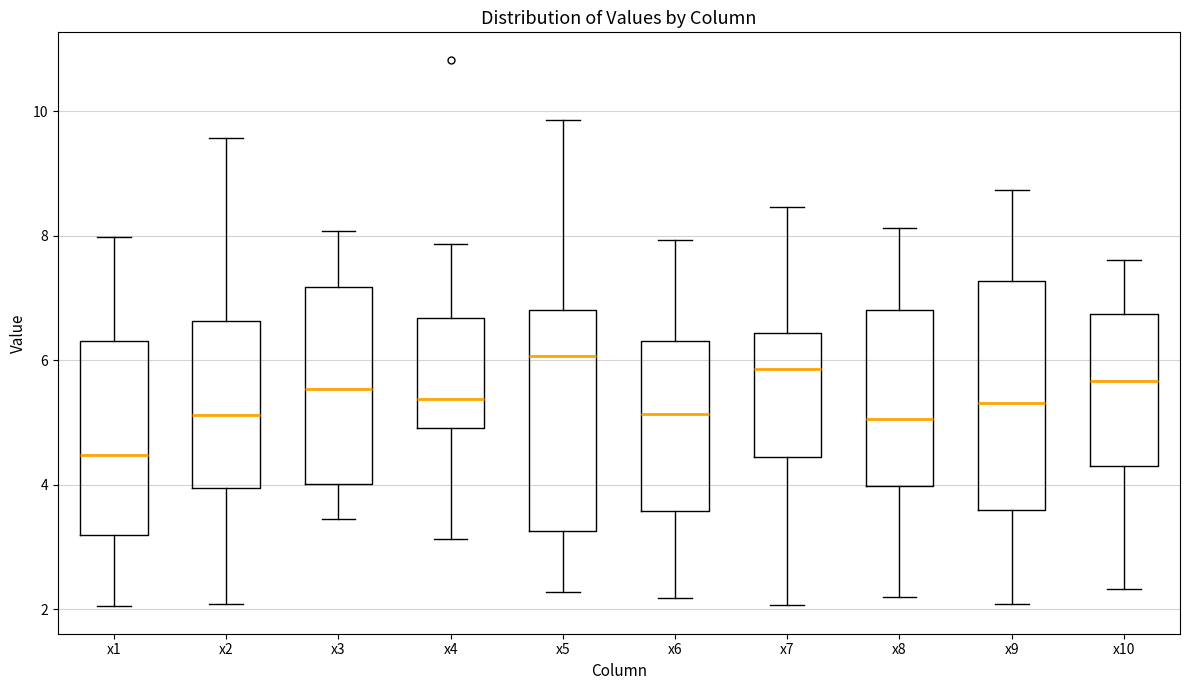

Where is the upper edge of the box for x4 on the y-axis? The values are not printed on the chart, so give them approximately, as read against the axis.

6.6